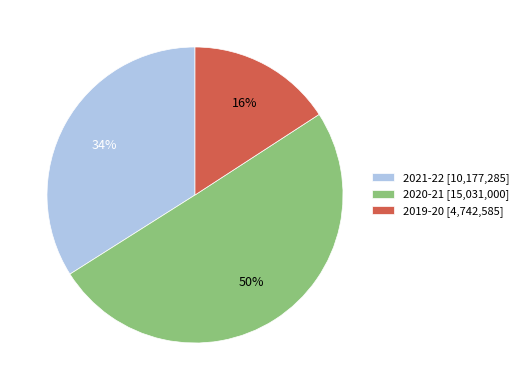

Which category has the smallest portion of the pie?

2019-20